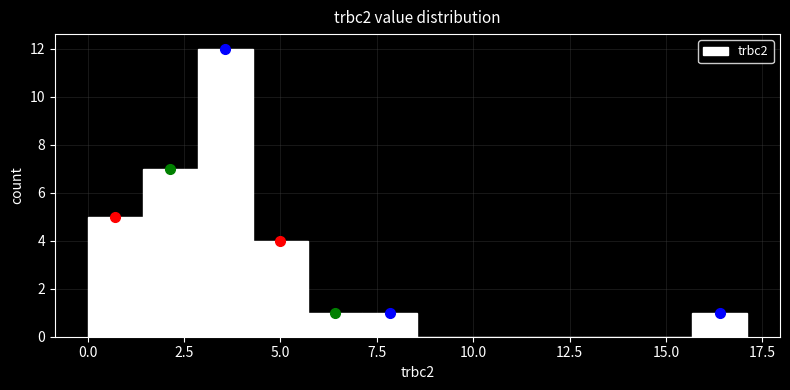

Around what value on the x-axis is the tallest bar? Give the approximate position of its centre, as read against the axis.

3.5